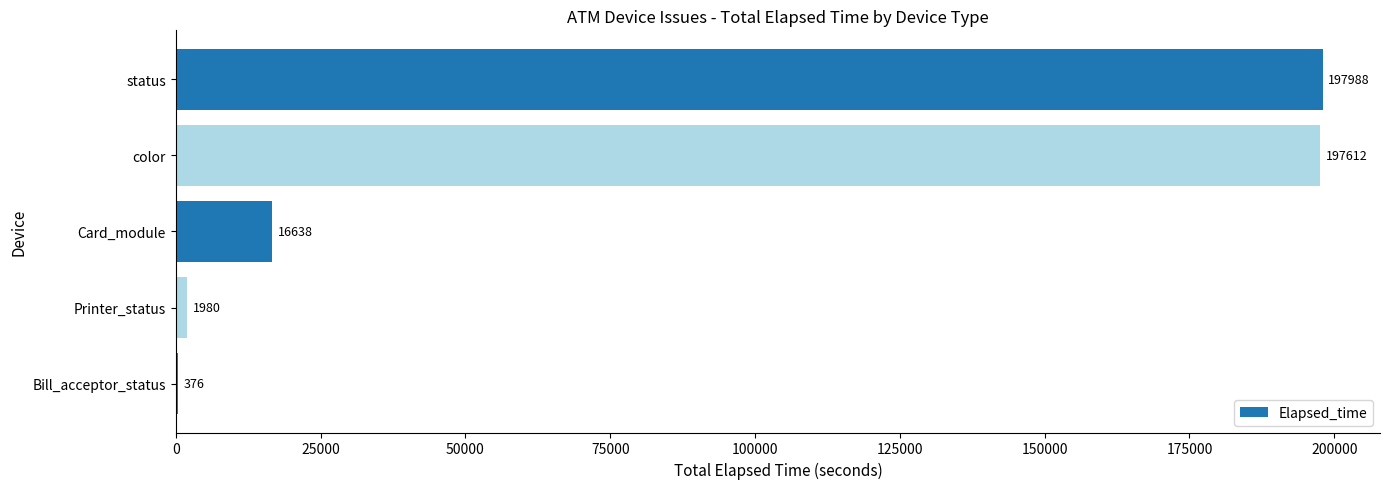

Reading bottom to top, what are all the values shown in this chart?

Bill_acceptor_status=376	Printer_status=1980	Card_module=16638	color=197612	status=197988